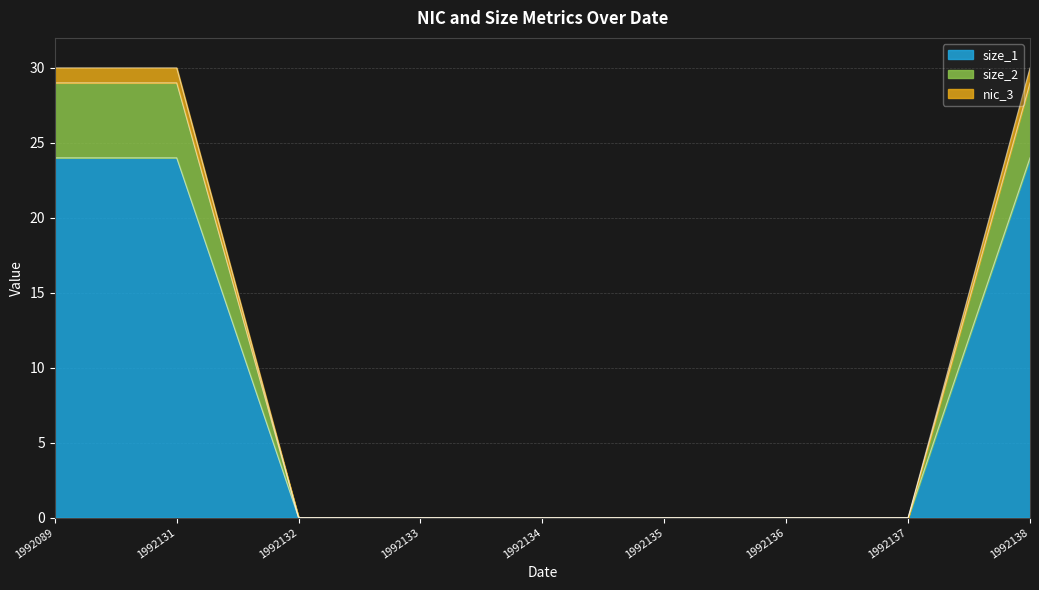

What is the average value of the nic_3 series?

10